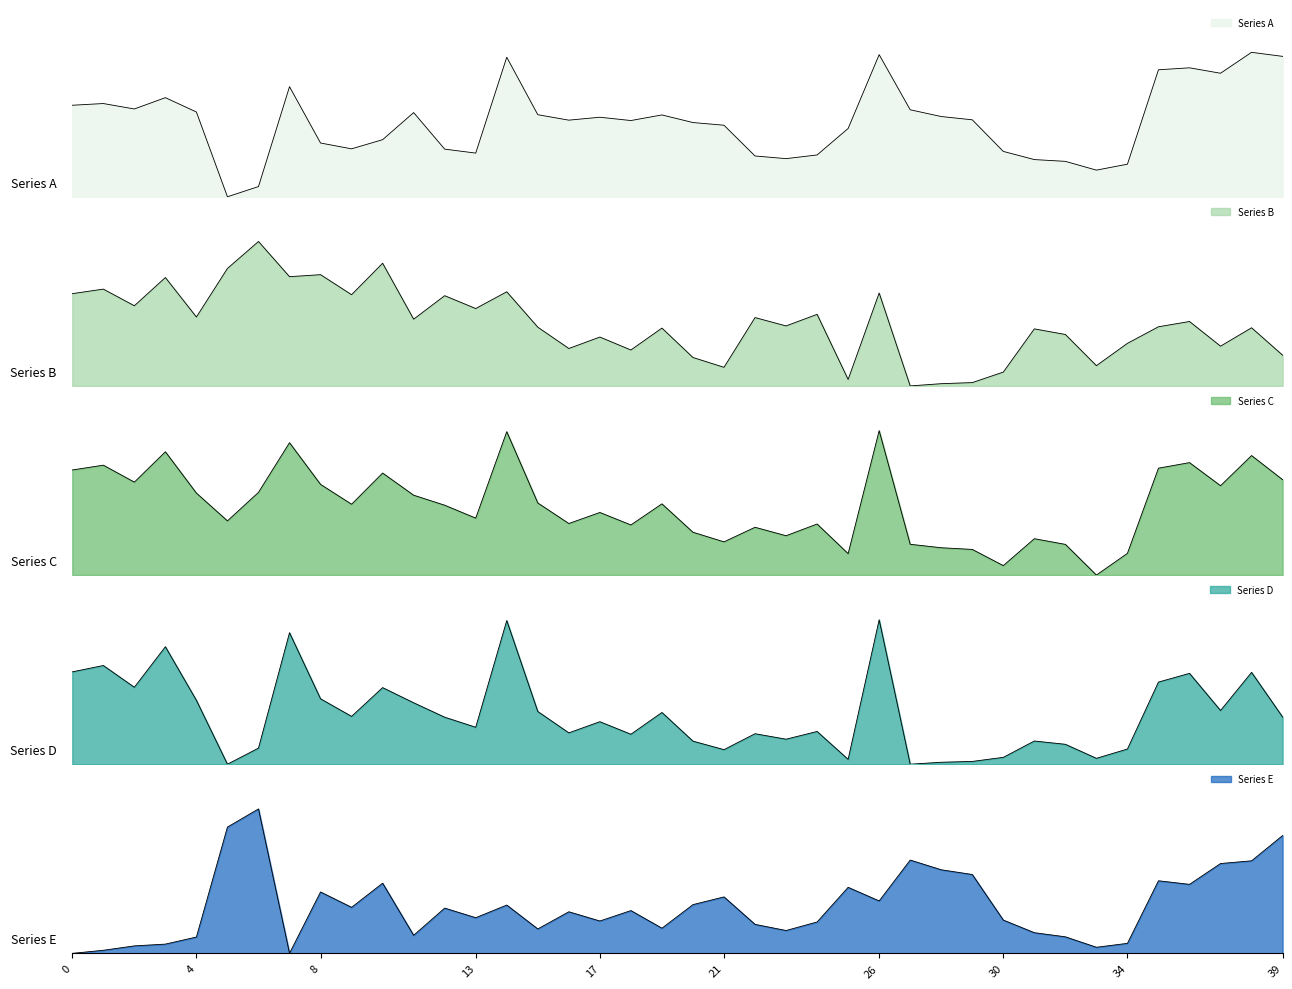

At how many categories does at least one series exceed 0?

40